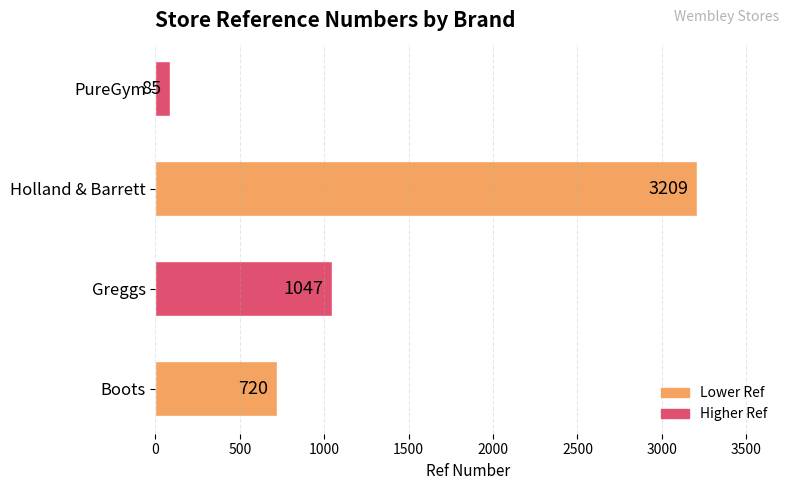

Which has a higher value, Holland & Barrett or Boots?

Holland & Barrett